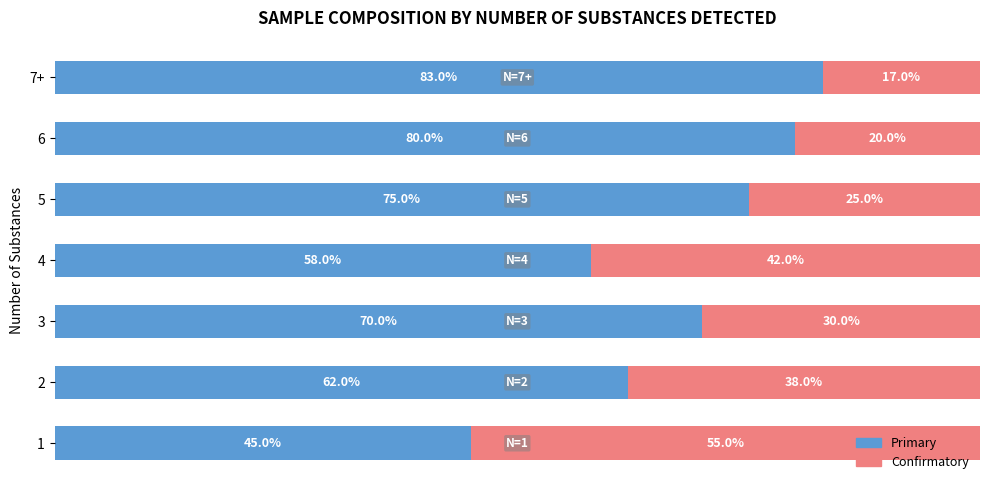

At which label does Primary reach its peak?

7+